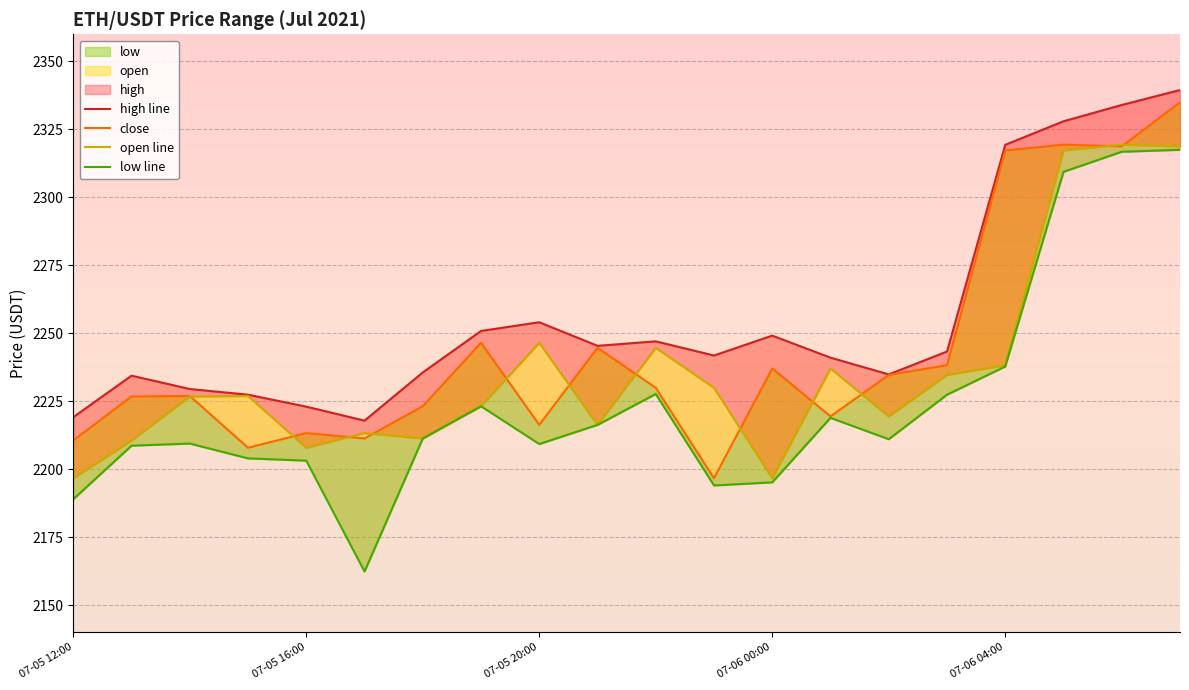

Which series changed the most between 13 and 14?

open line